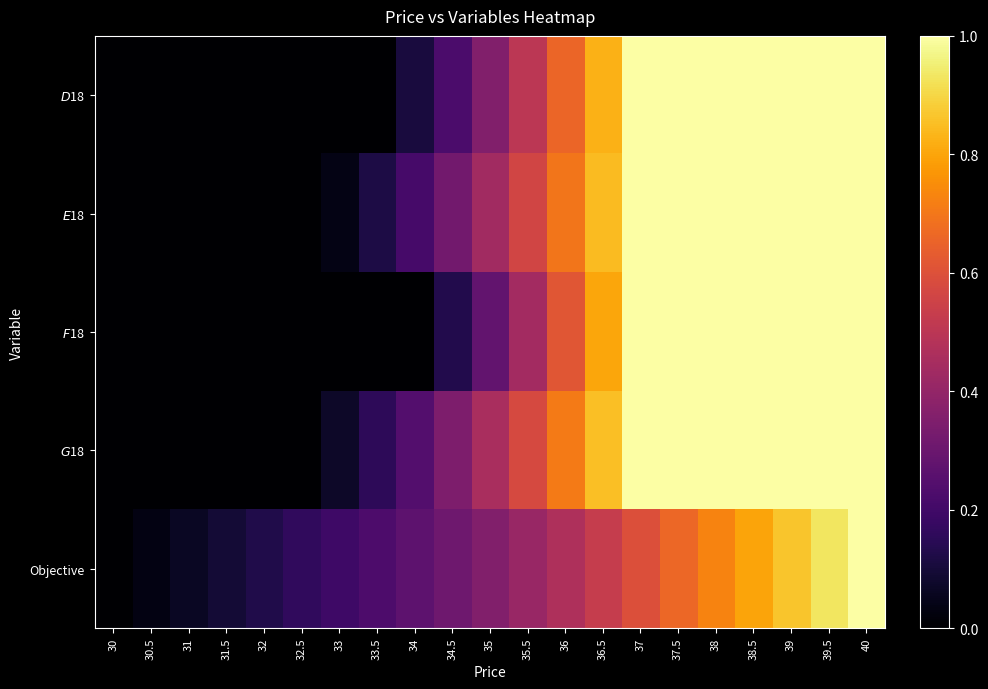

List the series in order of their peak value, highest first.

$D$18, $E$18, $F$18, $G$18, Objective